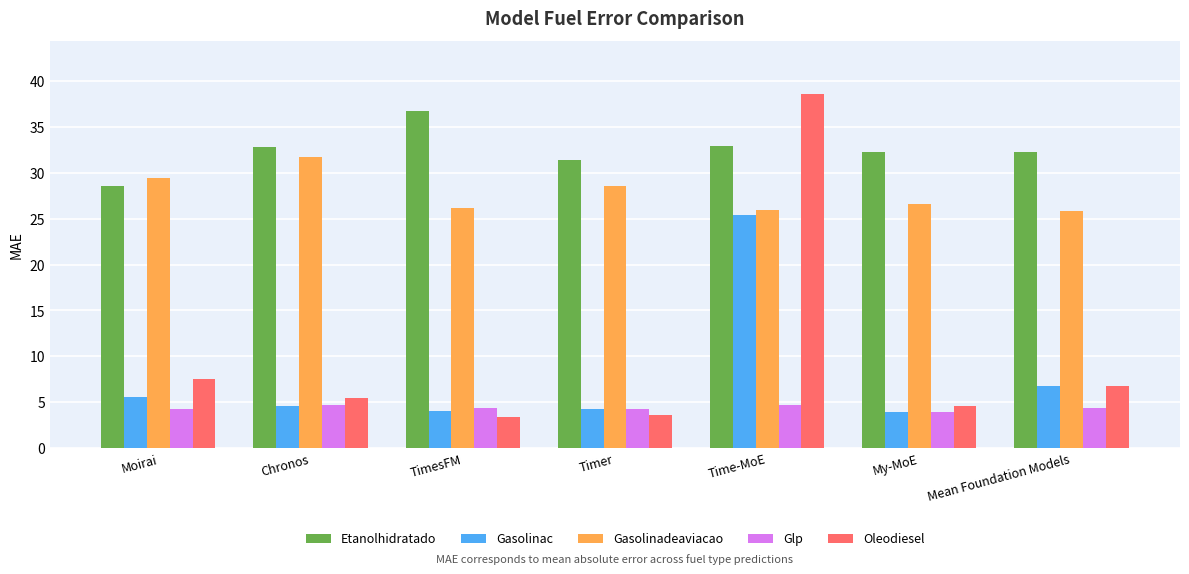

What is the sum of all Gasolinac values?

54.6